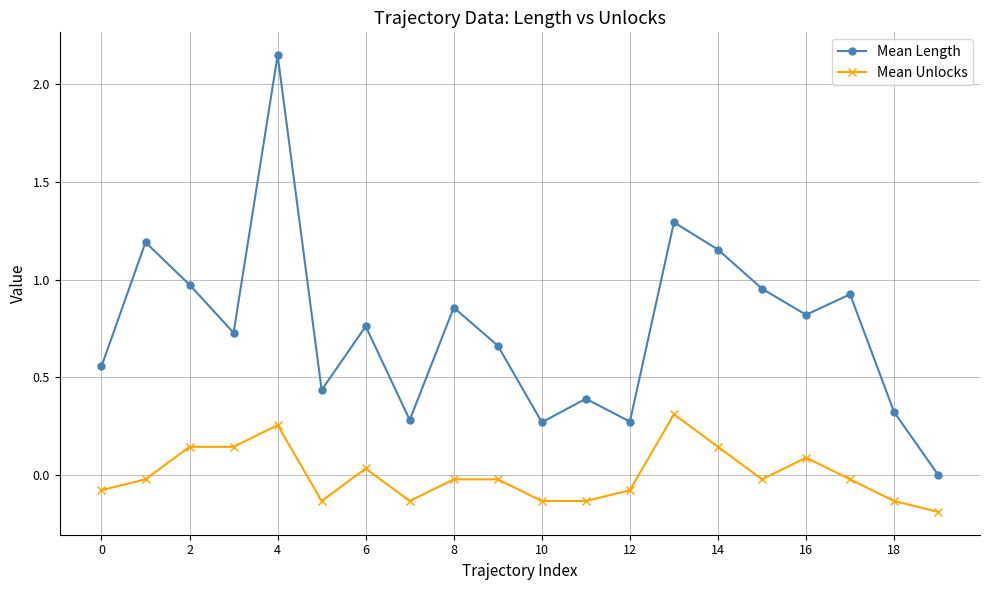

How many data points in Mean Unlocks are above 0?

7